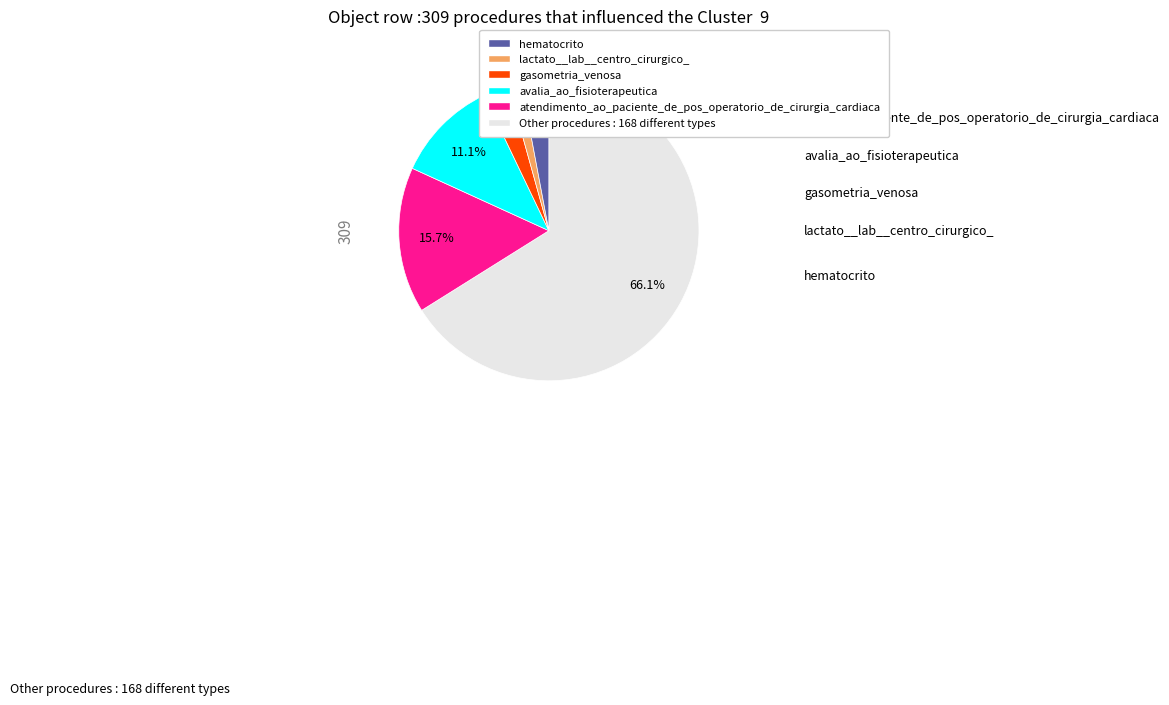

To the nearest percent, what is the average slice percentage?

17%